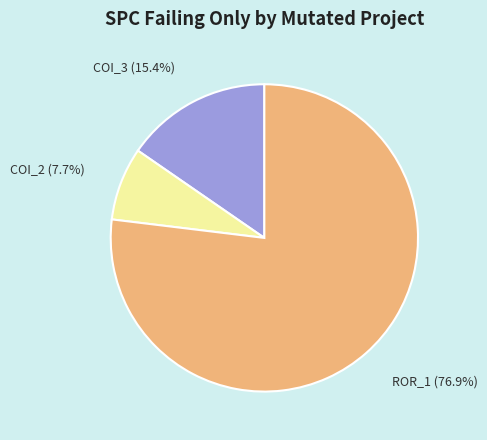

To the nearest percent, what is the difference between the largest and smallest slice percentages?

69%